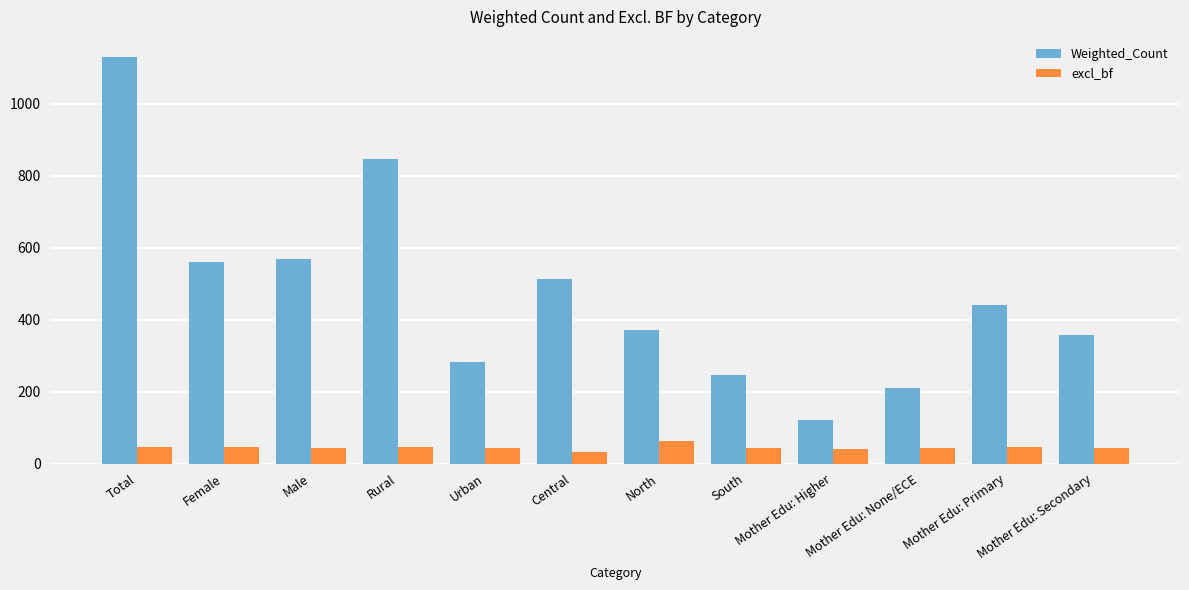

What is the label of the 1st bar from the left?

Total